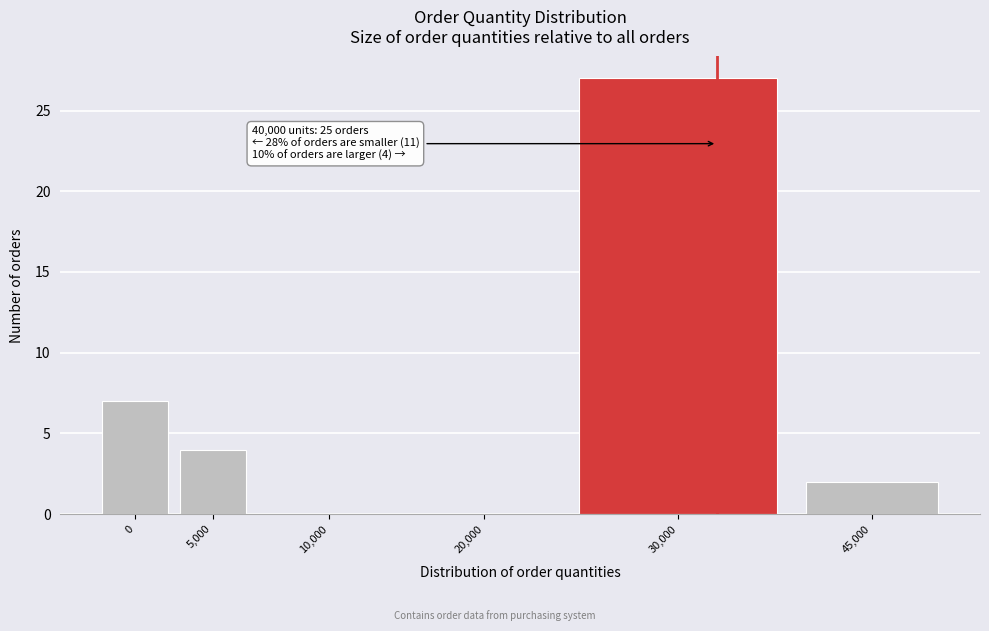

Reading left to right, list all the values displayed in this chart.

0=7	5,000=4	10,000=0	20,000=0	30,000=27	45,000=2